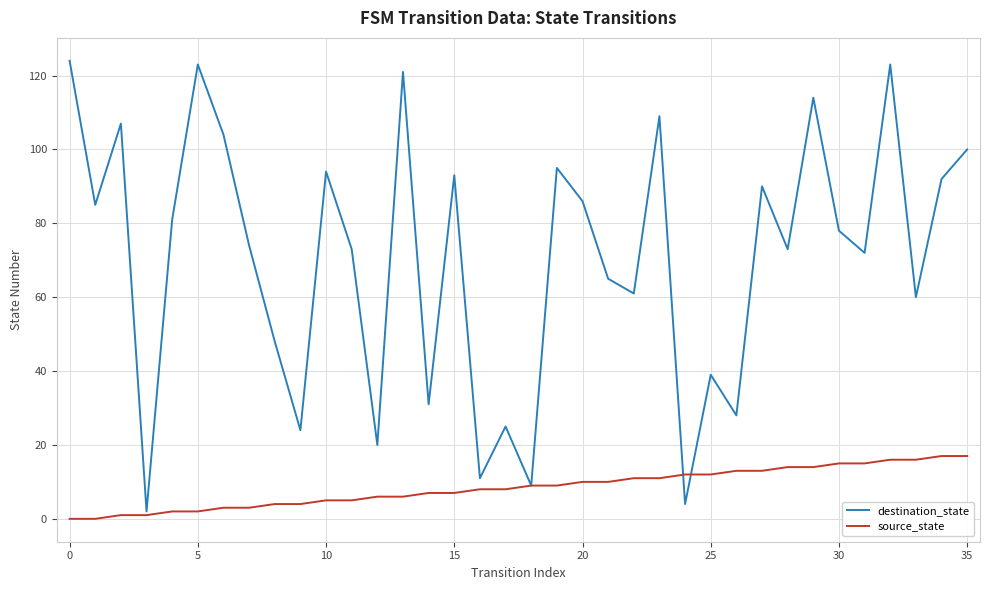

Which series has the largest total across all categories?

destination_state